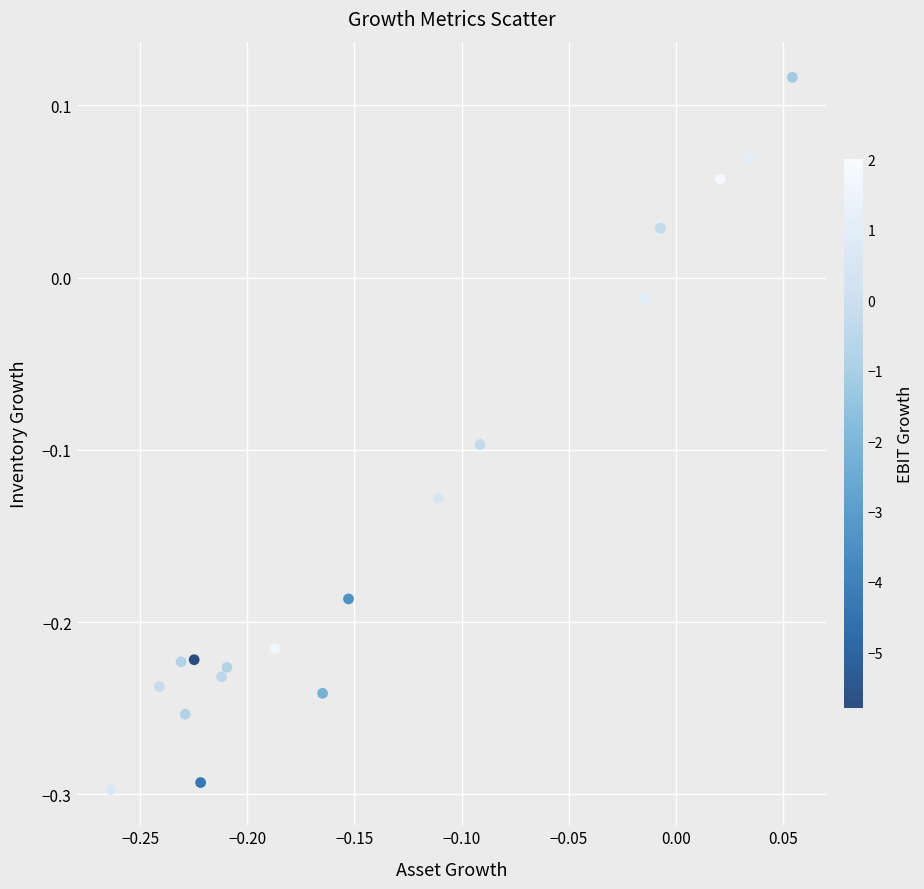

What is the range of Y values (max minus min)?

0.4